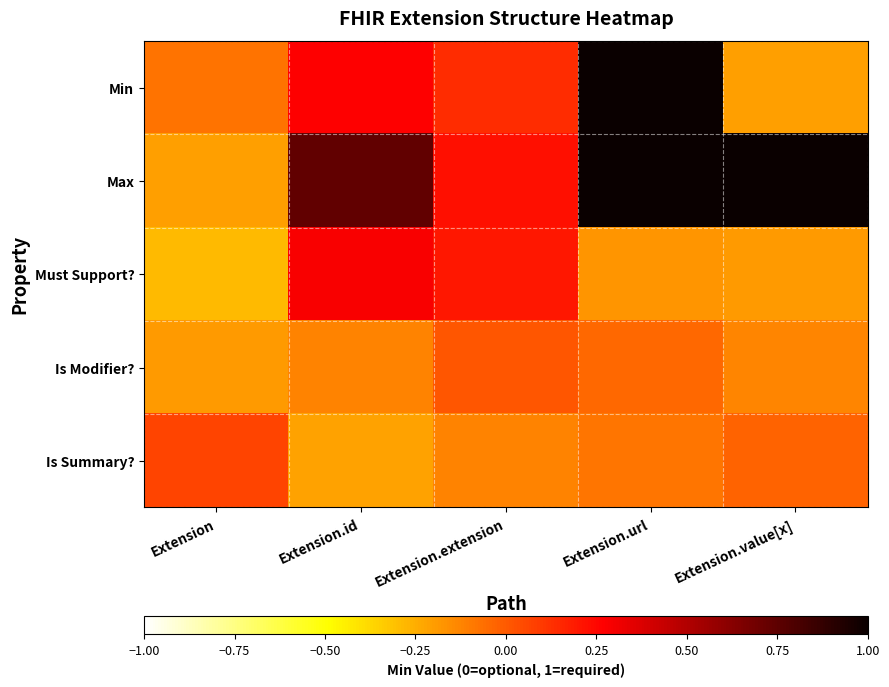

Between Extension.id and Extension.value[x], which is larger?

Extension.id